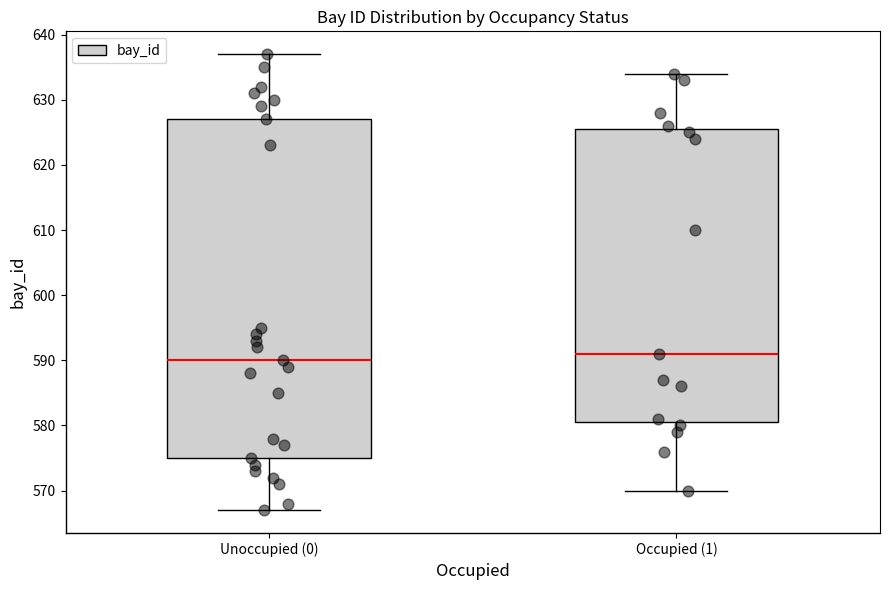

Which box has the highest median line?

Occupied (1)